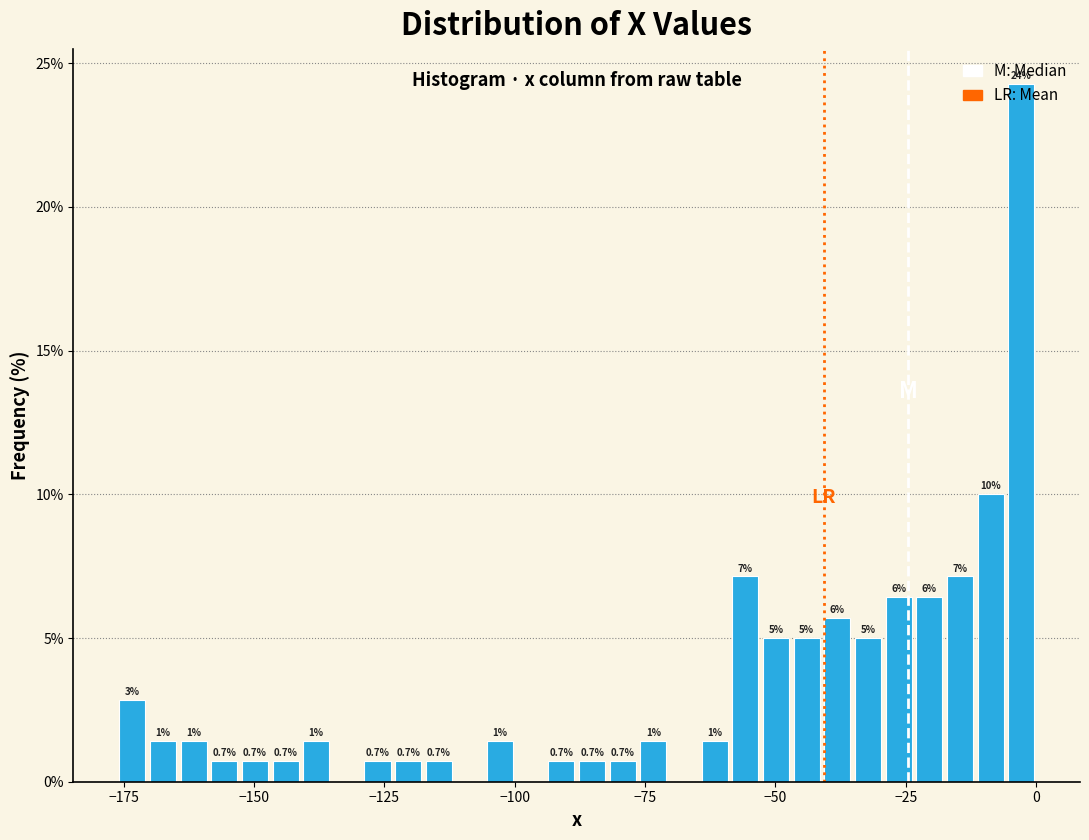

Around what value on the x-axis is the tallest bar? Give the approximate position of its centre, as read against the axis.

-5